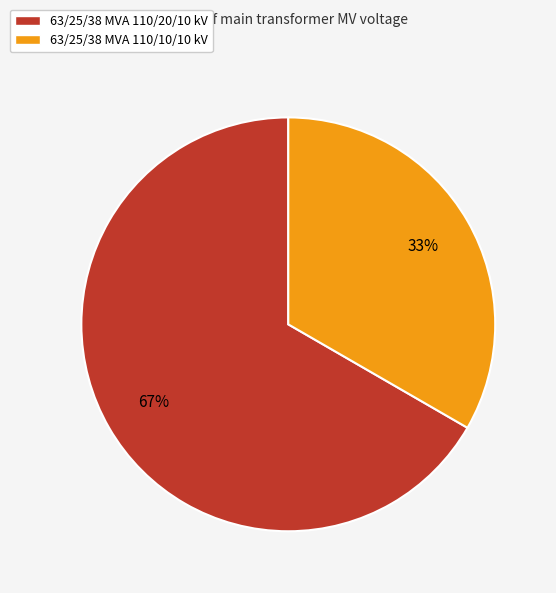

Do 63/25/38 MVA 110/20/10 kV and 63/25/38 MVA 110/10/10 kV together represent more than half of the pie?

Yes